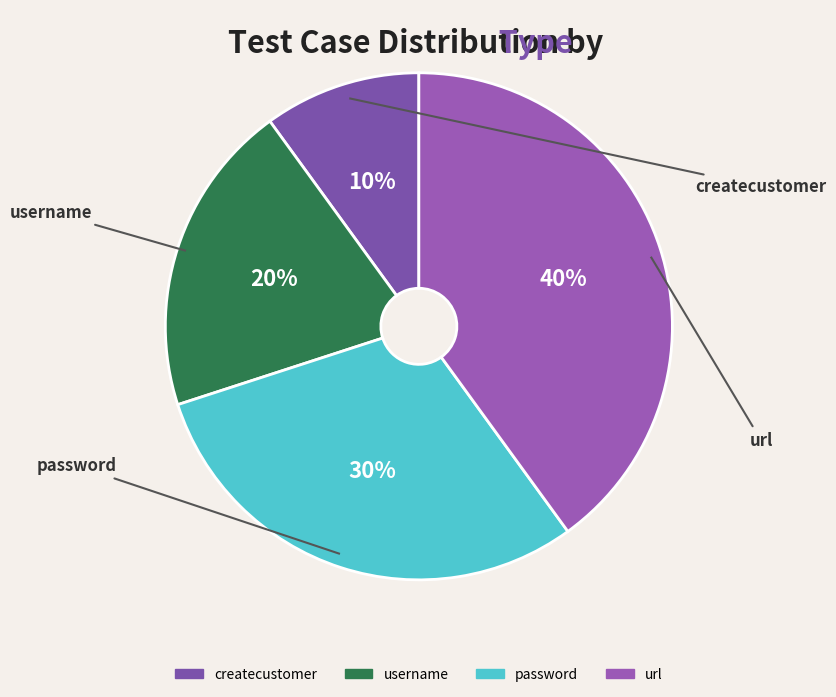

To the nearest percent, what is the difference between the largest and smallest slice percentages?

30%